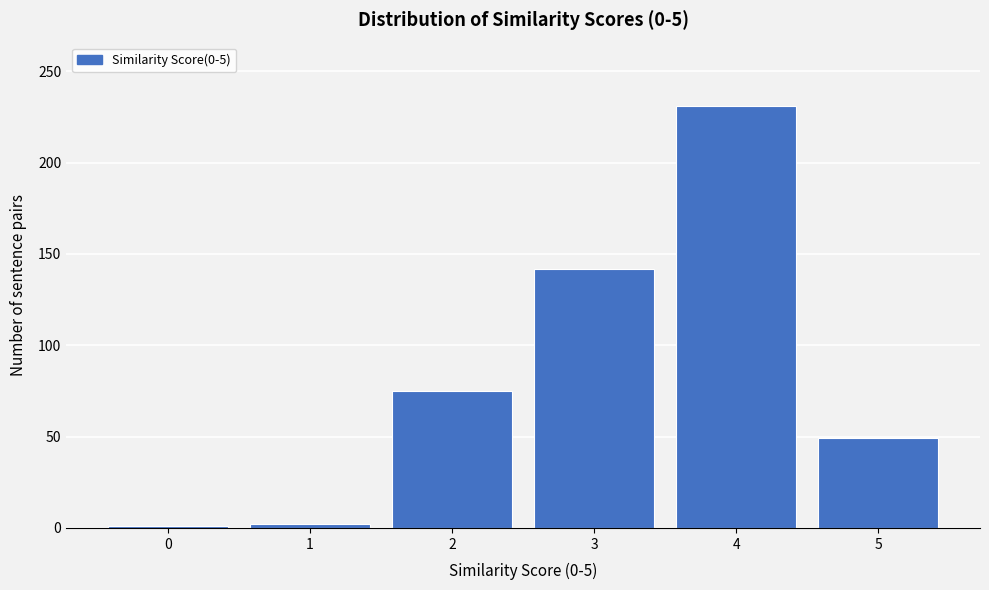

What is the maximum value shown in the chart?

231